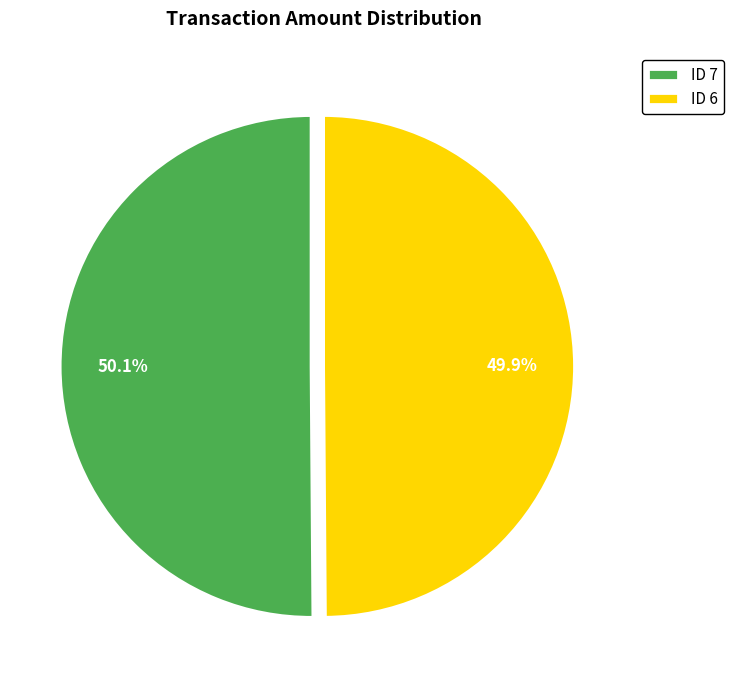

How many slices are in this pie chart?

2